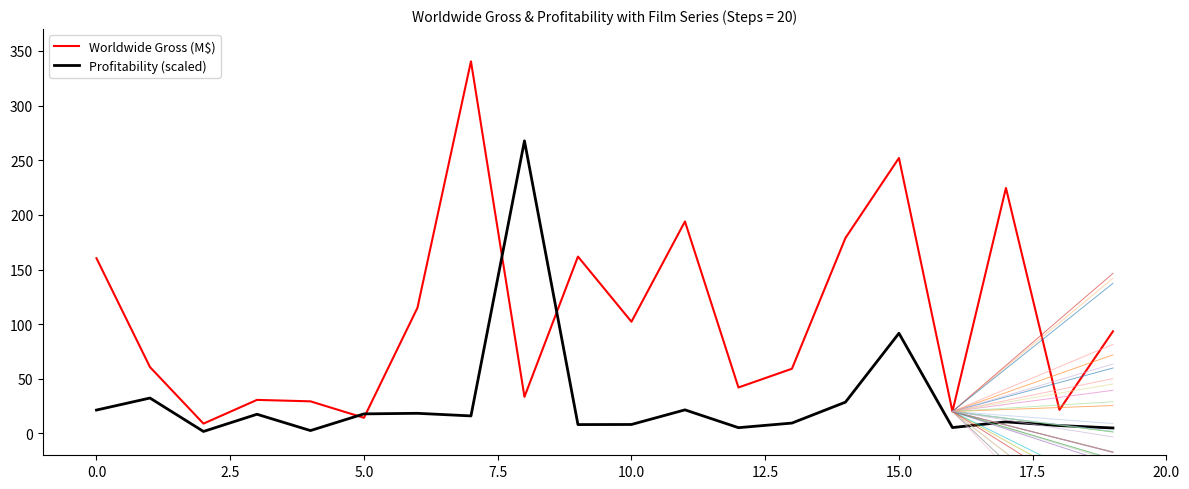

What is the maximum value for Worldwide Gross (M$)?

340.5